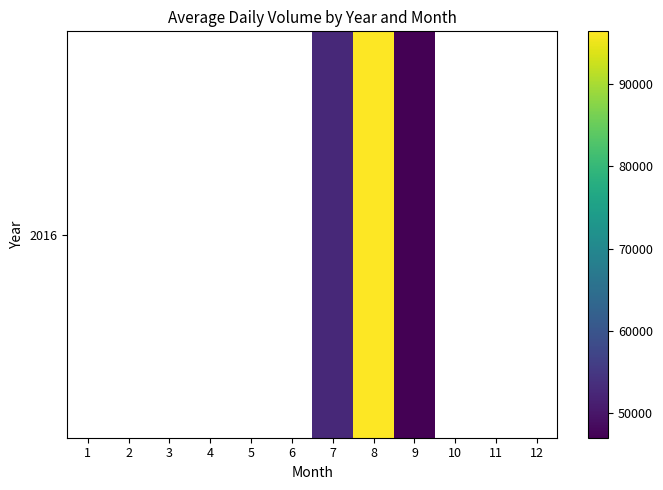

Rank the categories by value from lowest to highest.

9, 10, 11, 12, 1, 2, 3, 4, 5, 6, 7, 8